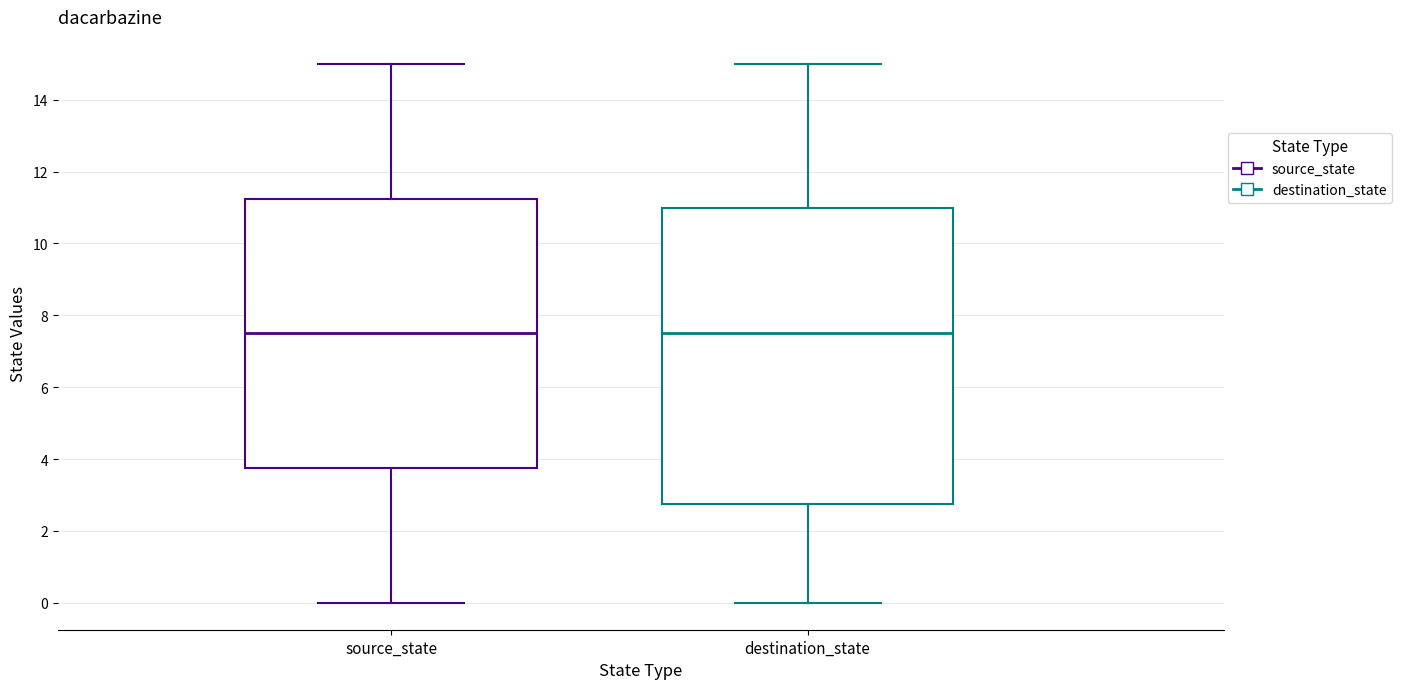

Reading left to right, read every box against the y-axis: the position of its median line, the range the box covers, and the ends of its whiskers. The values are not printed on the chart, so give them approximately, as read against the axis.

source_state: median 7.6, box 3.8 to 11.2, whiskers 0.0 to 15.0
destination_state: median 7.6, box 2.8 to 11.0, whiskers 0.0 to 15.0